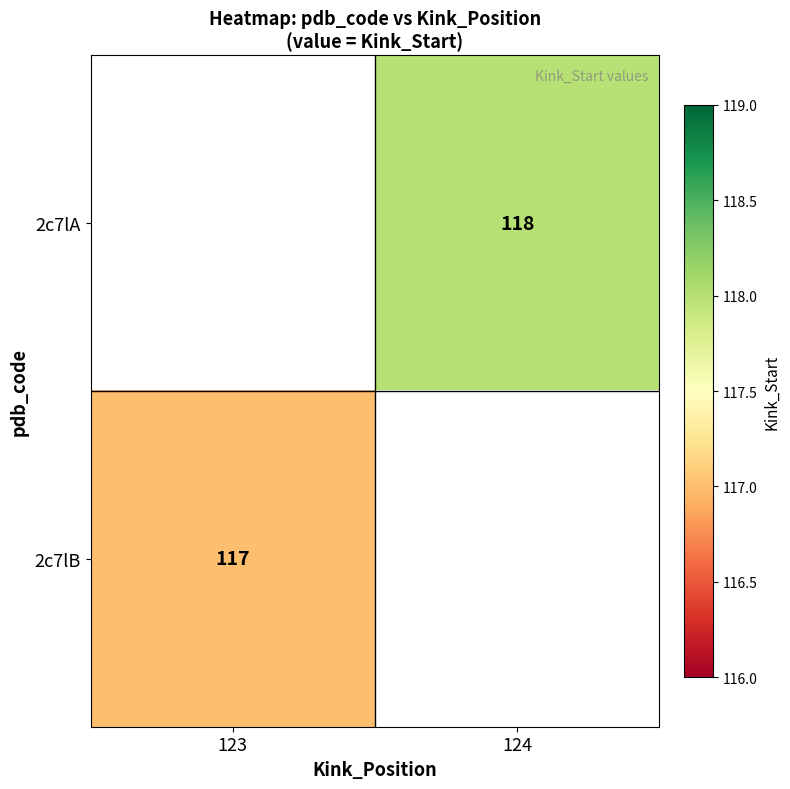

Which series has the widest spread of values?

2c7lB